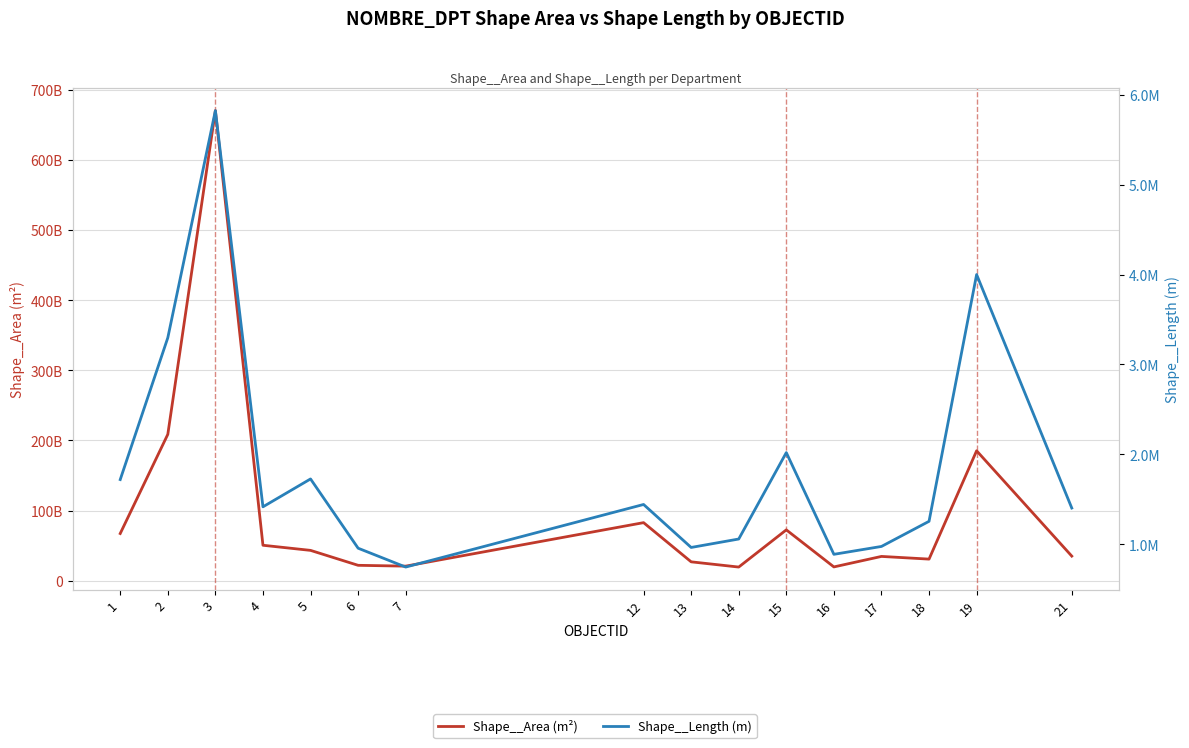

Rank the series at 21 from lowest to highest value.

Shape__Length (m), Shape__Area (m²)